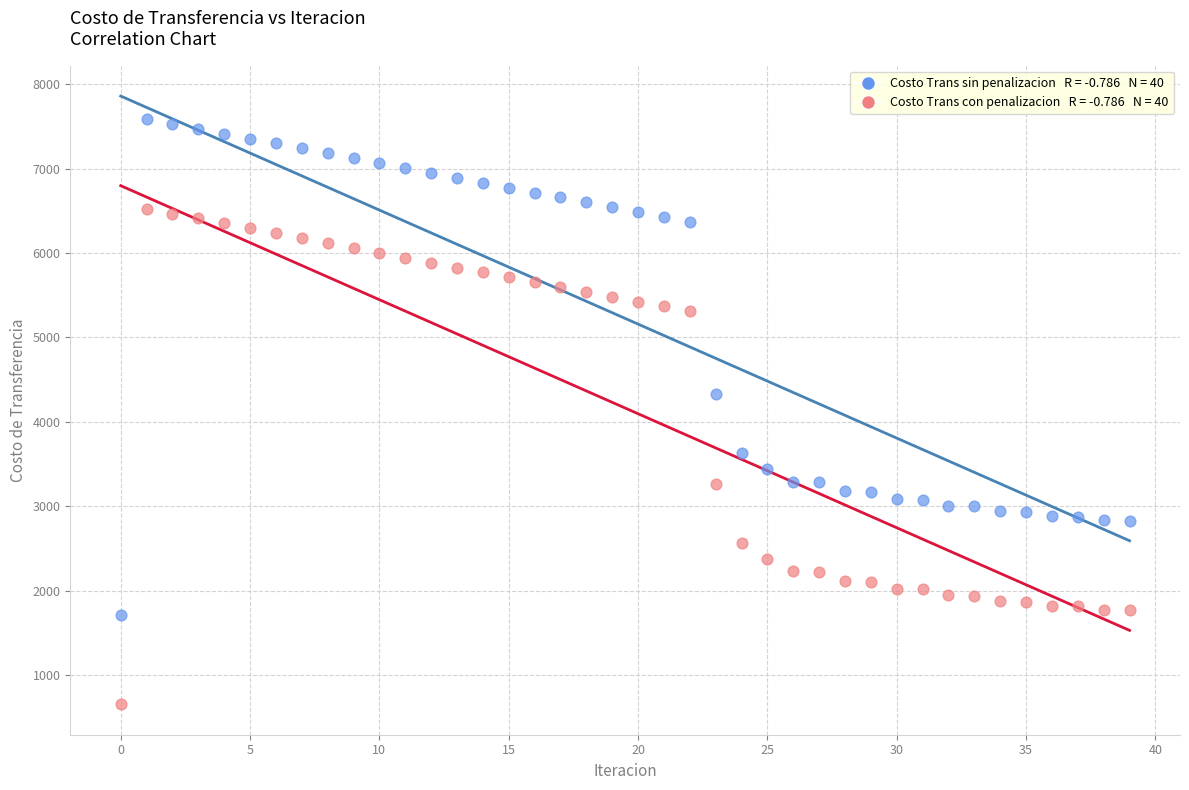

Across all series, what Y value is closest to 4120?

4325.6